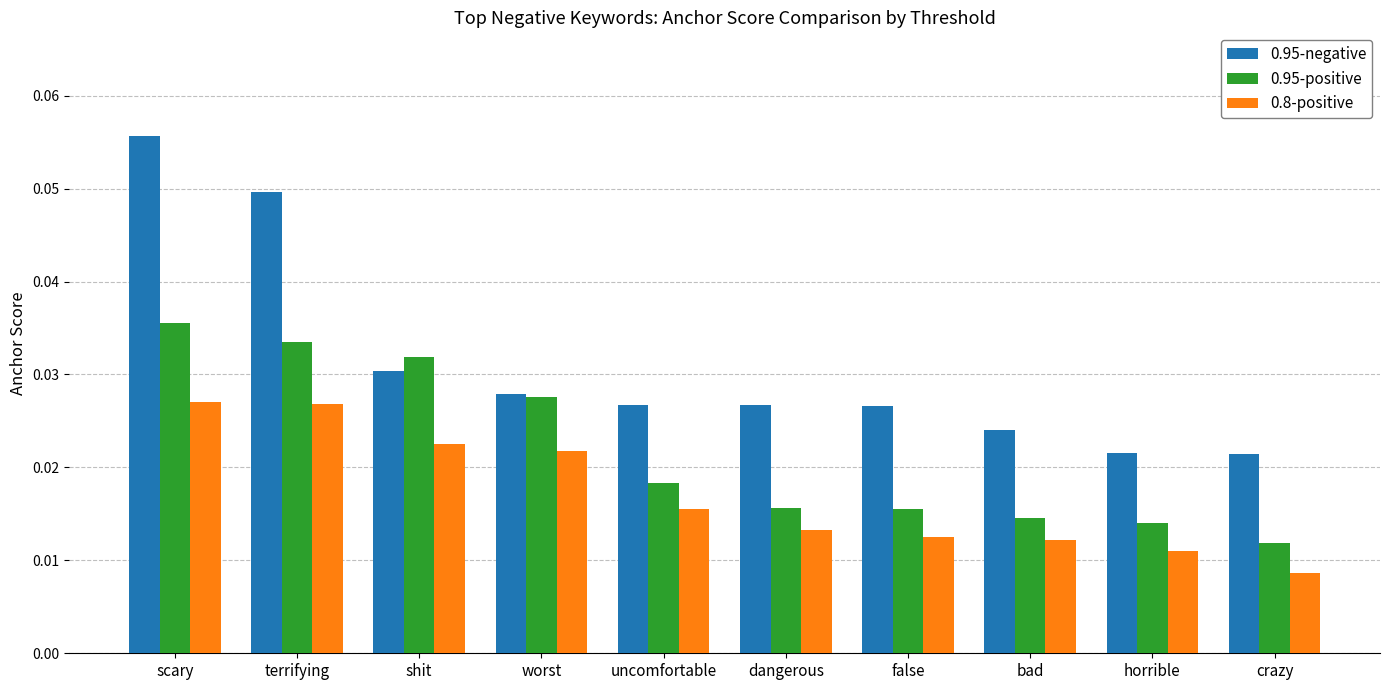

At which category is the sum across all series the highest?

scary